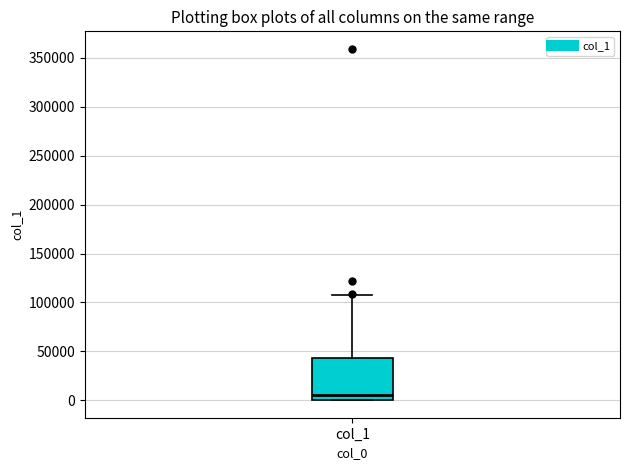

Where is the lower edge of the box for col_1 on the y-axis? The values are not printed on the chart, so give them approximately, as read against the axis.

0